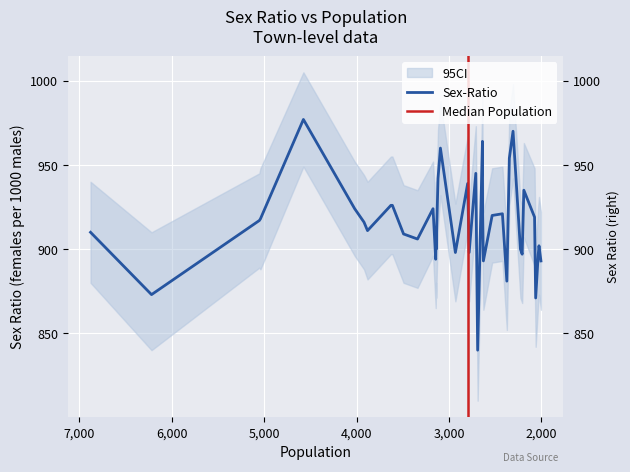

What is the value of the 40th point from the left?

893